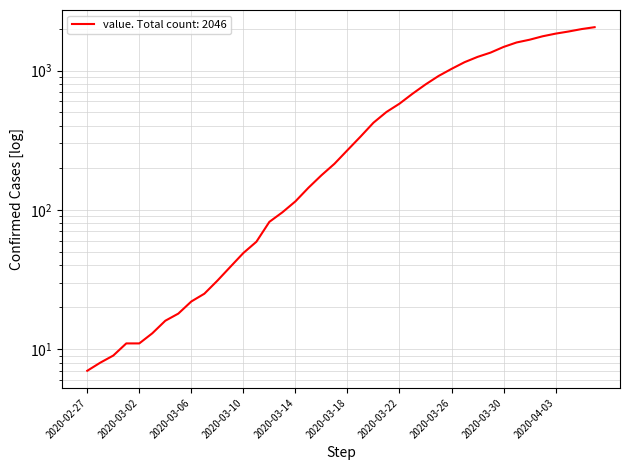

What is the change in value from 2020-03-17 to 2020-03-21?

+290